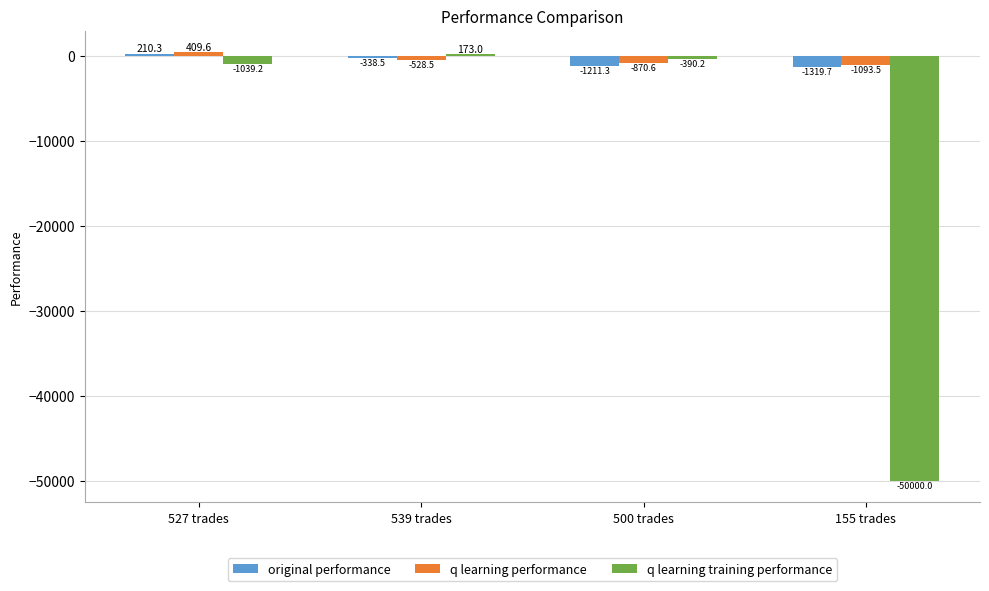

What is the minimum value shown in the chart?

-50000.0